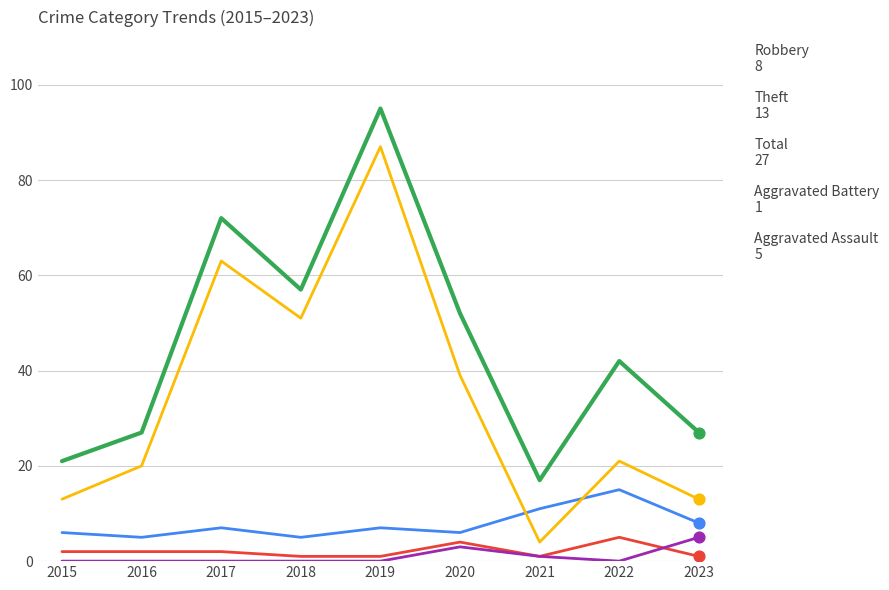

At which category is the sum across all series the highest?

2019